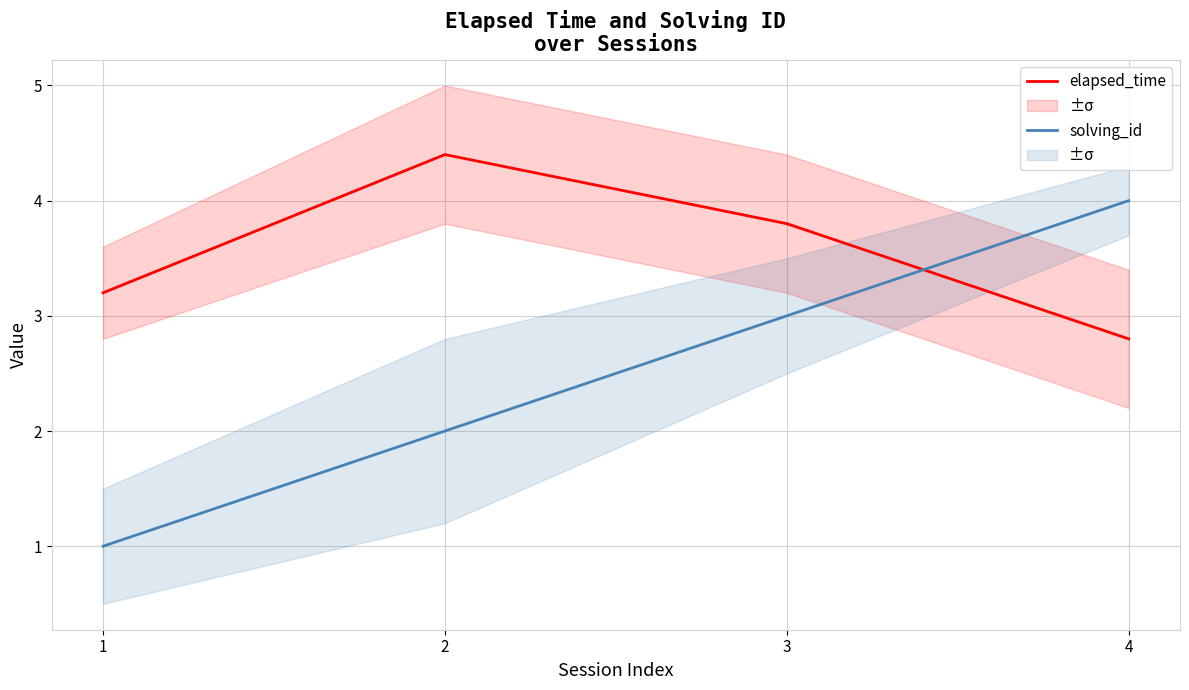

How many lines are shown in the chart?

2